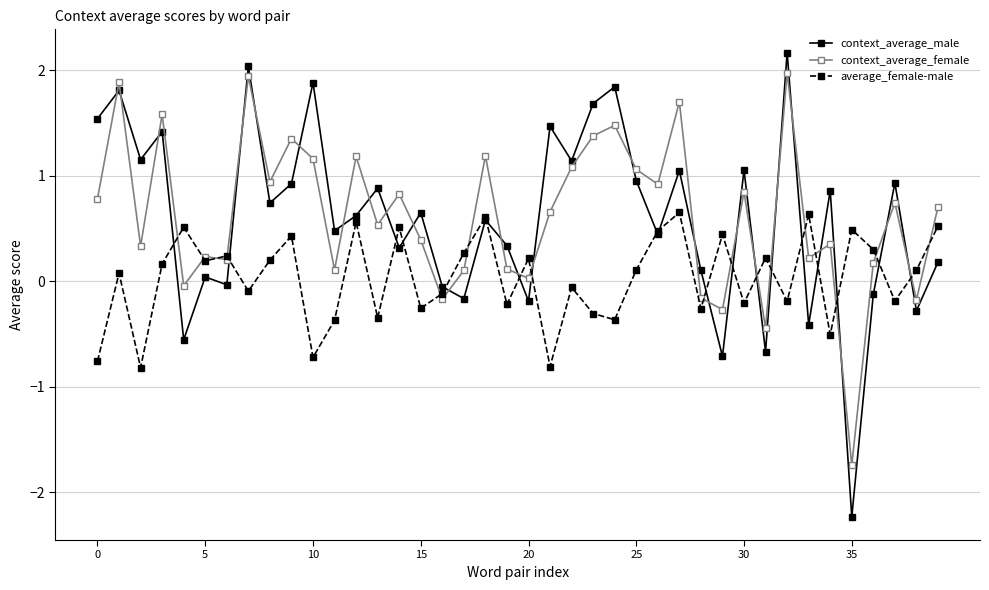

Which series has the largest range (max minus min)?

context_average_male